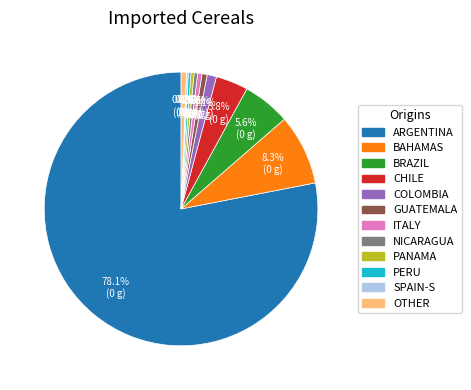

To the nearest percent, what is the average slice percentage?

8%